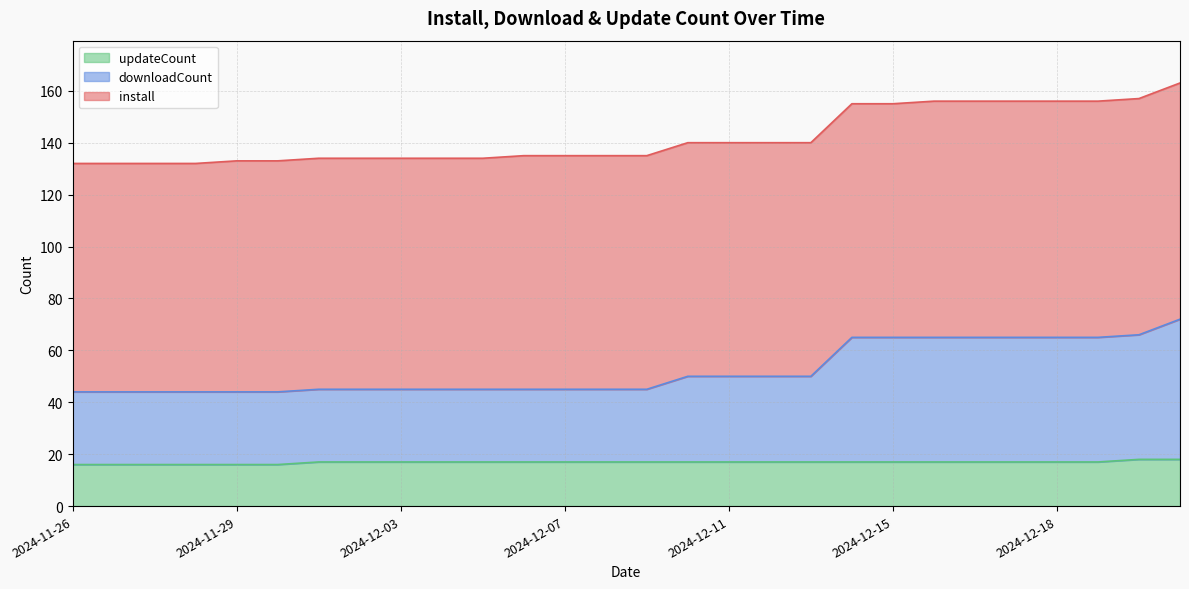

True or false: updateCount and downloadCount intersect in this chart.

False